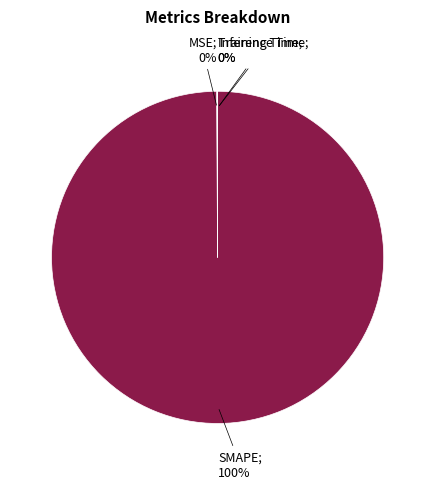

Does any single category account for the majority?

Yes